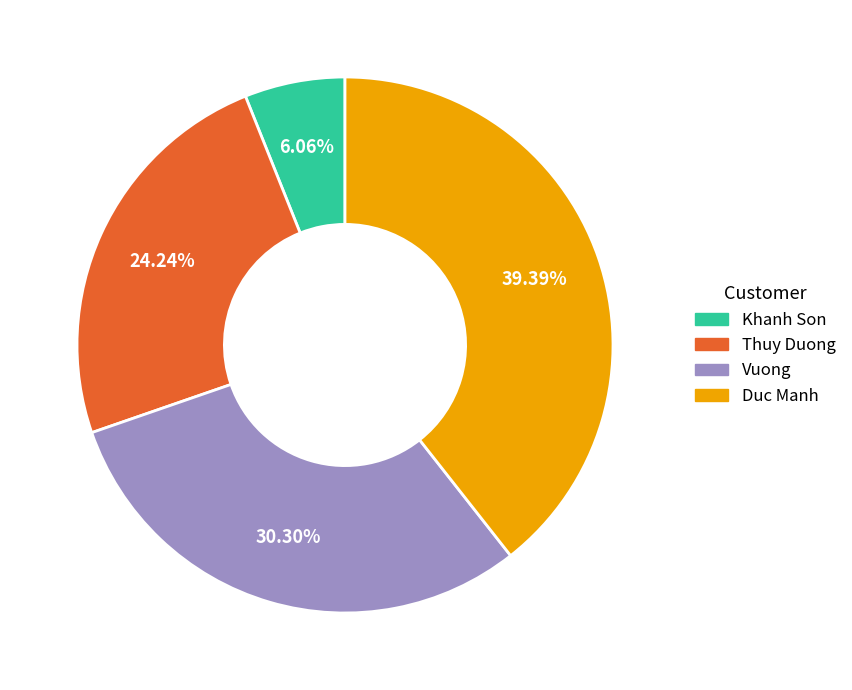

To the nearest percent, what is the combined percentage of Duc Manh and Thuy Duong?

64%